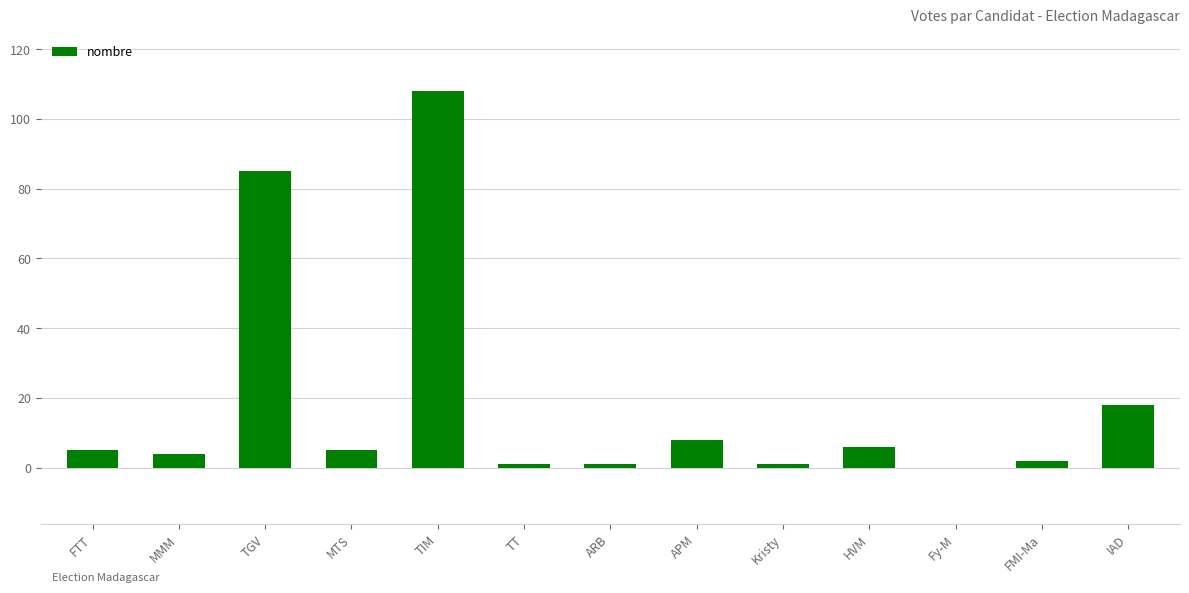

What is the difference between the values at FTT and Kristy?

4